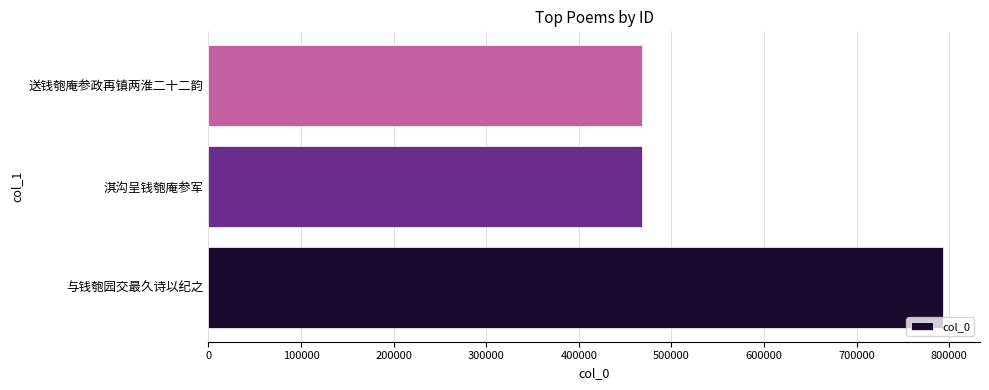

What is the smallest value displayed?

468286